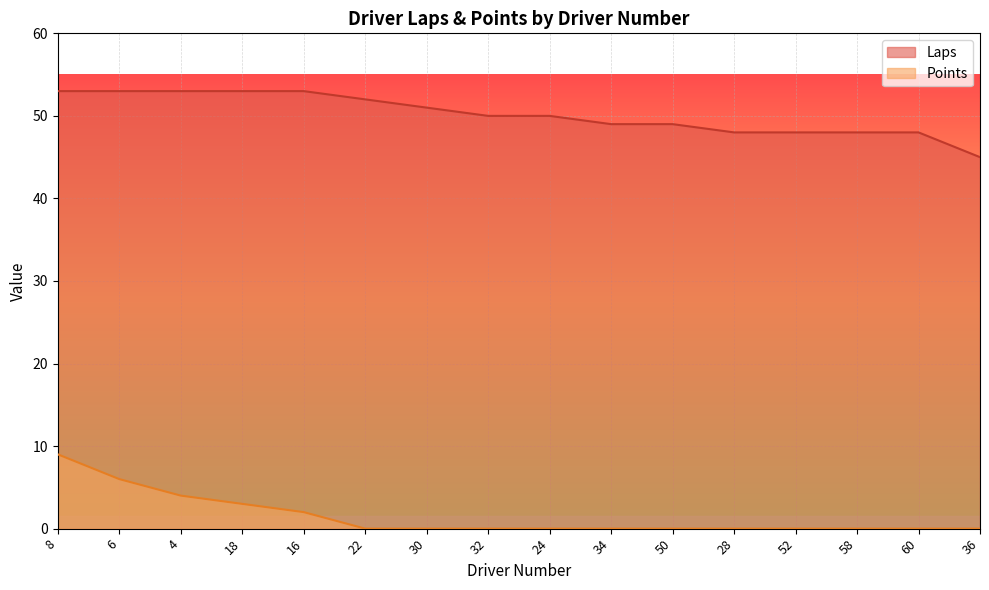

How many values in the Laps series are below 50?

7